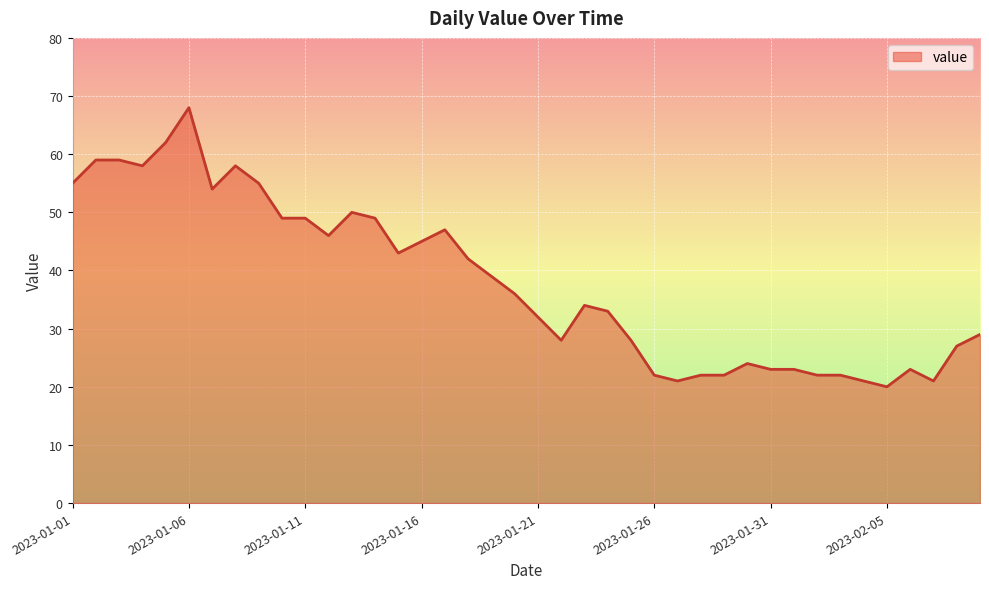

What is the difference between the maximum and minimum values?

48